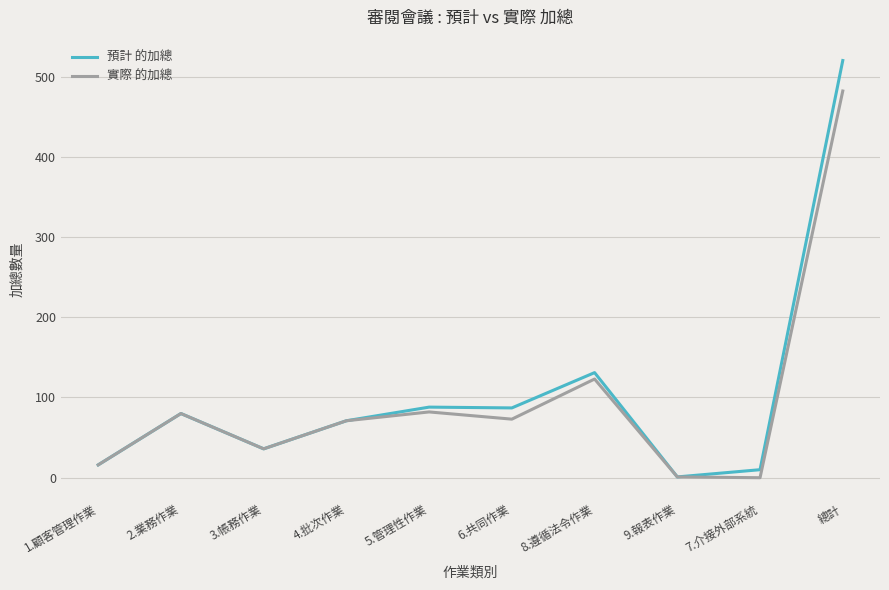

Which category has the highest value across all series?

總計